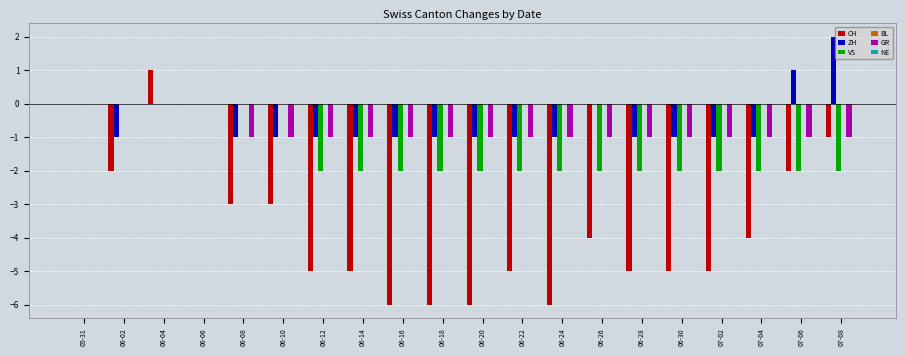

What is the sum of the VS values at 06-24 and 06-20?

-4